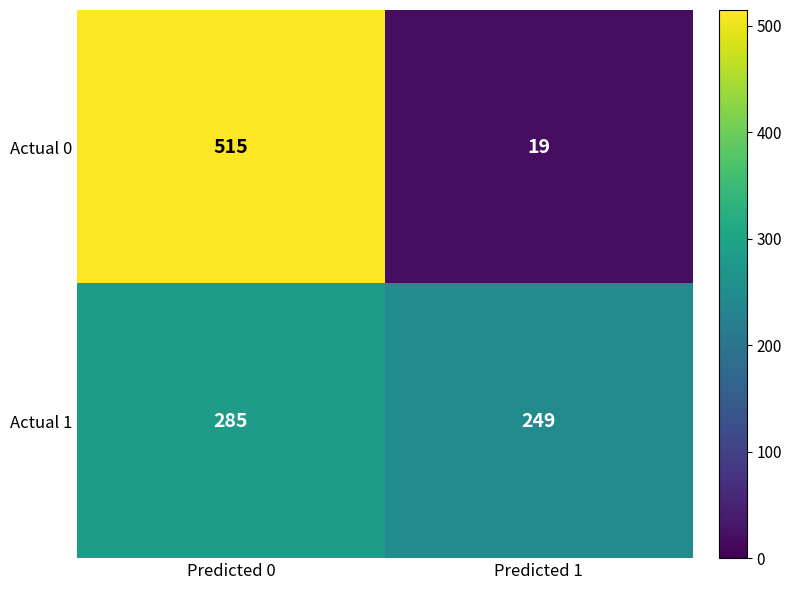

Which series has the widest spread of values?

Actual 0